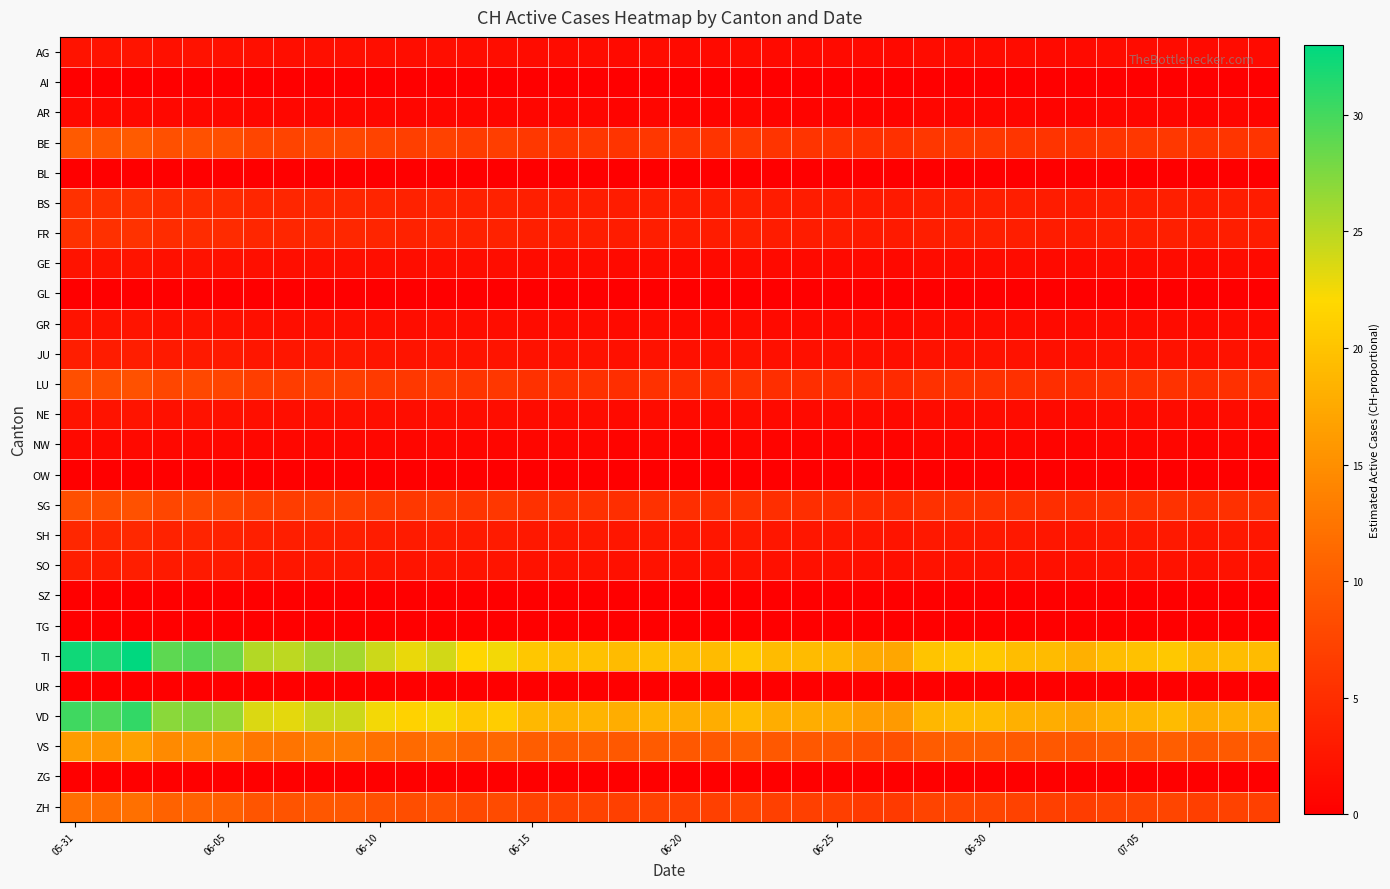

Which series has the widest spread of values?

TI